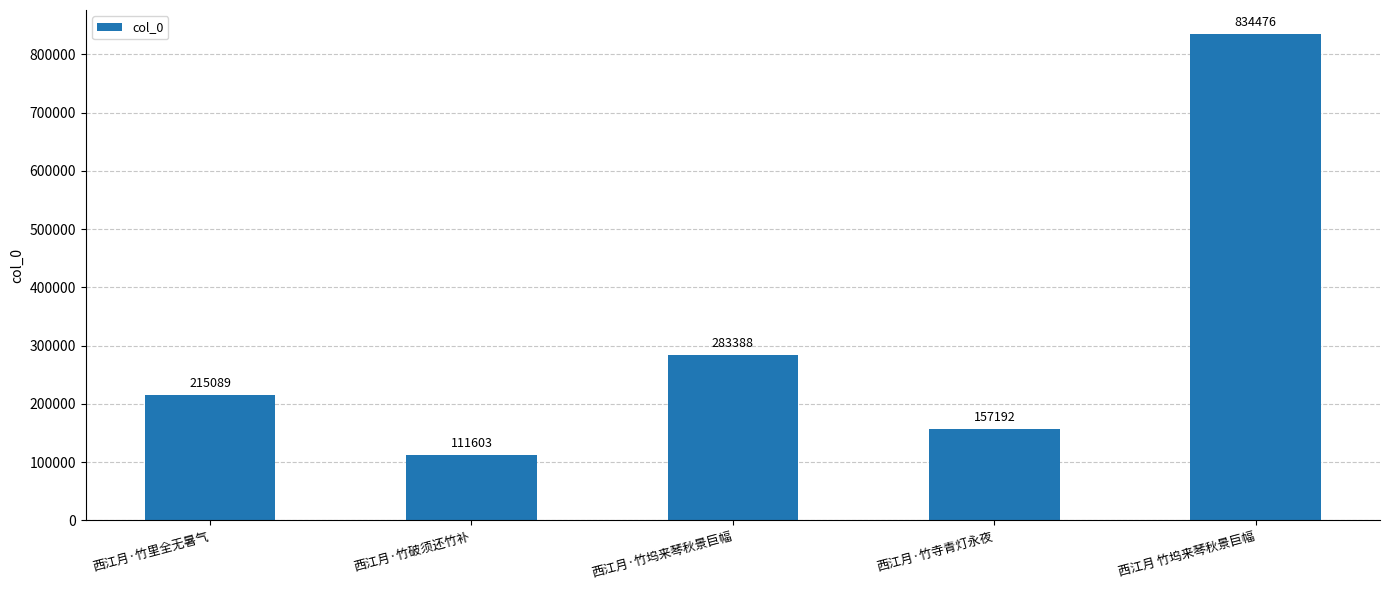

Is it true that the value at 西江月·竹里全无暑气 is 215089?

True